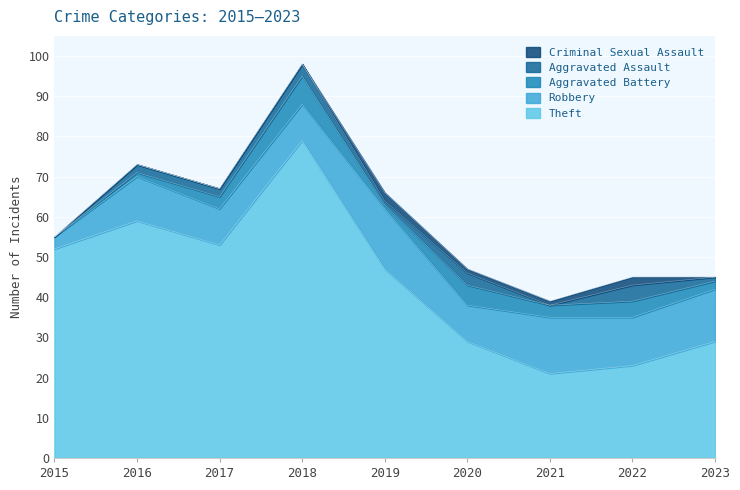

What is the difference between the maximum and second lowest values in the Criminal Sexual Assault series?

2